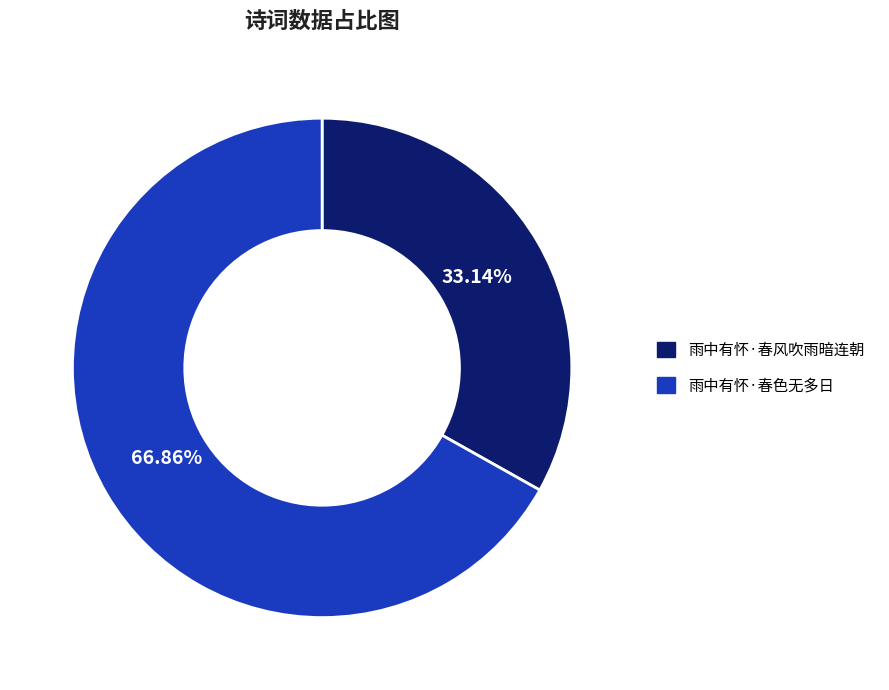

What is the smallest slice in the pie chart?

雨中有怀·春风吹雨暗连朝